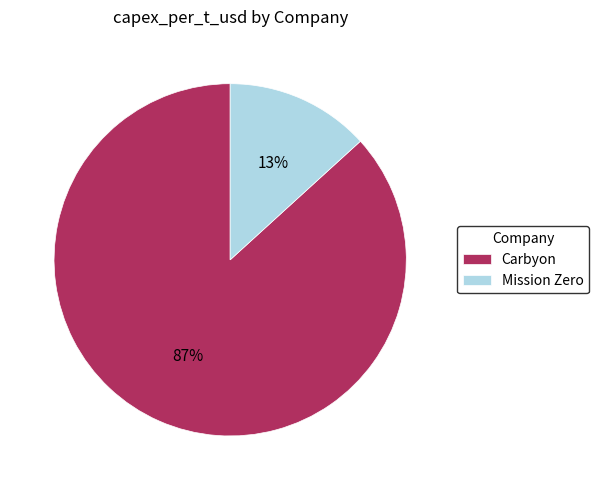

Do Carbyon and Mission Zero together represent more than half of the pie?

Yes